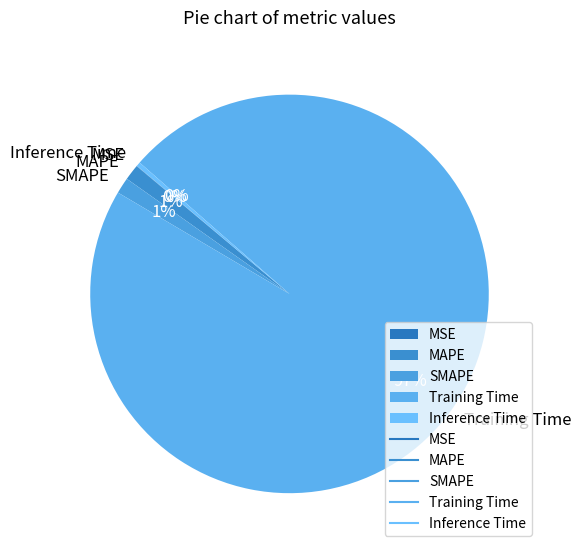

Is it true that Training Time is 97% of the pie?

True